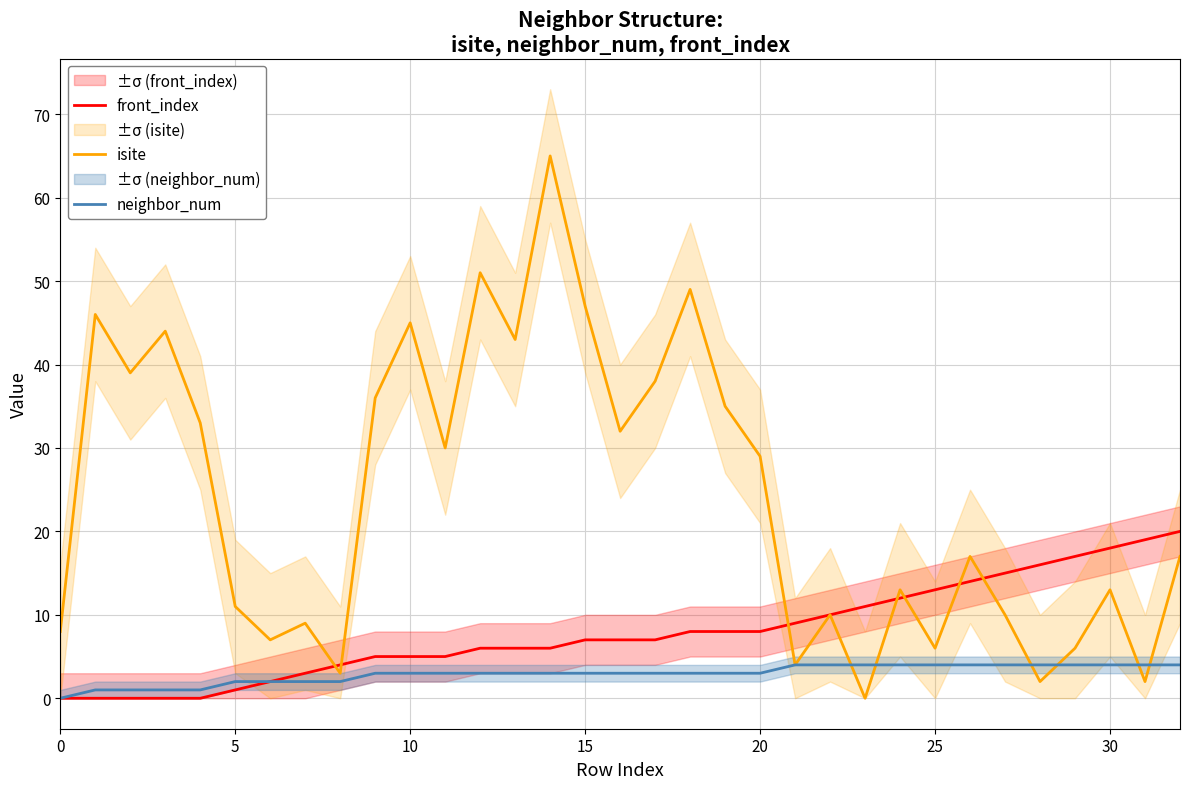

How many lines are shown in the chart?

3